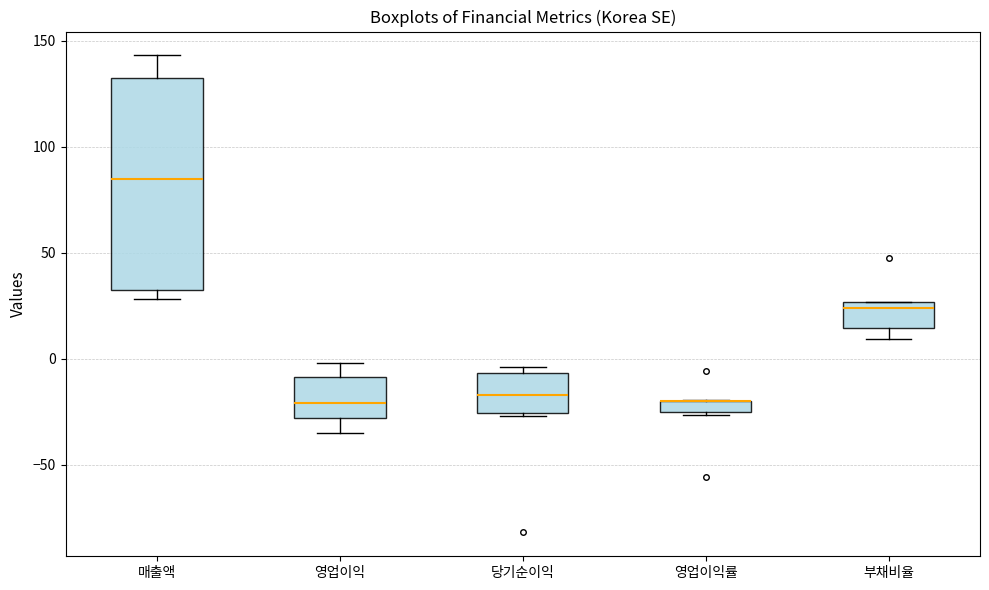

Which box is the tallest, from its lower edge to its upper edge?

매출액